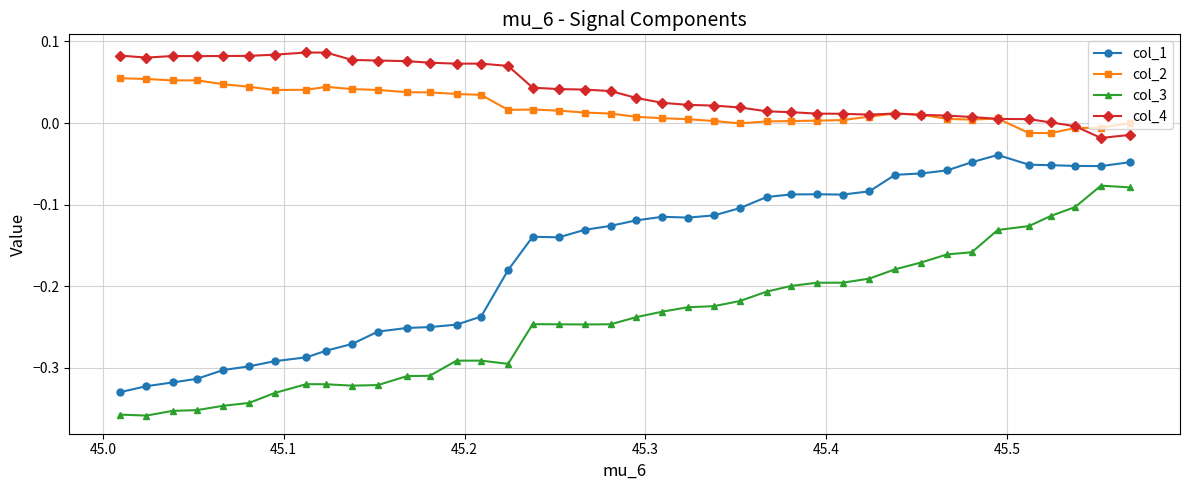

True or false: col_1 has more than 2 interior local peaks.

True